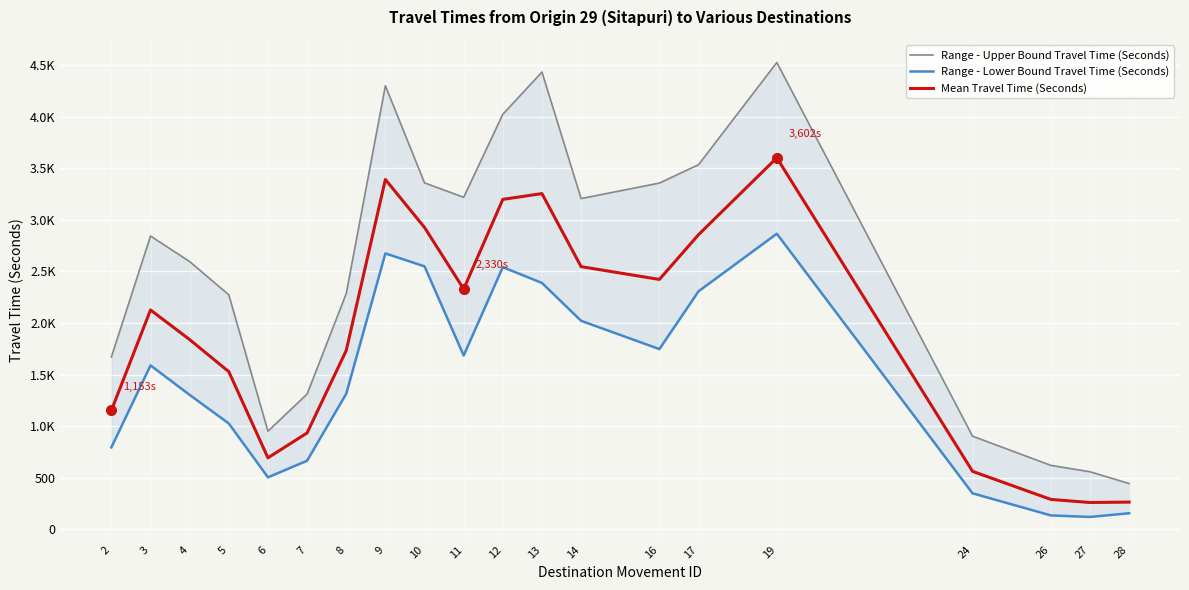

Reading right to left, transcribe all the data shown in this chart.

Range - Upper Bound Travel Time (Seconds): 445	559	621	904	4526	3535	3357	3207	4433	4024	3219	3359	4300	2286	1312	952	2274	2596	2844	1671
Range - Lower Bound Travel Time (Seconds): 157	121	136	350	2866	2308	1748	2022	2389	2542	1686	2550	2675	1315	666	505	1027	1304	1590	795
Mean Travel Time (Seconds): 265	261	291	563	3602	2857	2423	2547	3255	3199	2330	2927	3392	1734	935	694	1529	1840	2127	1153